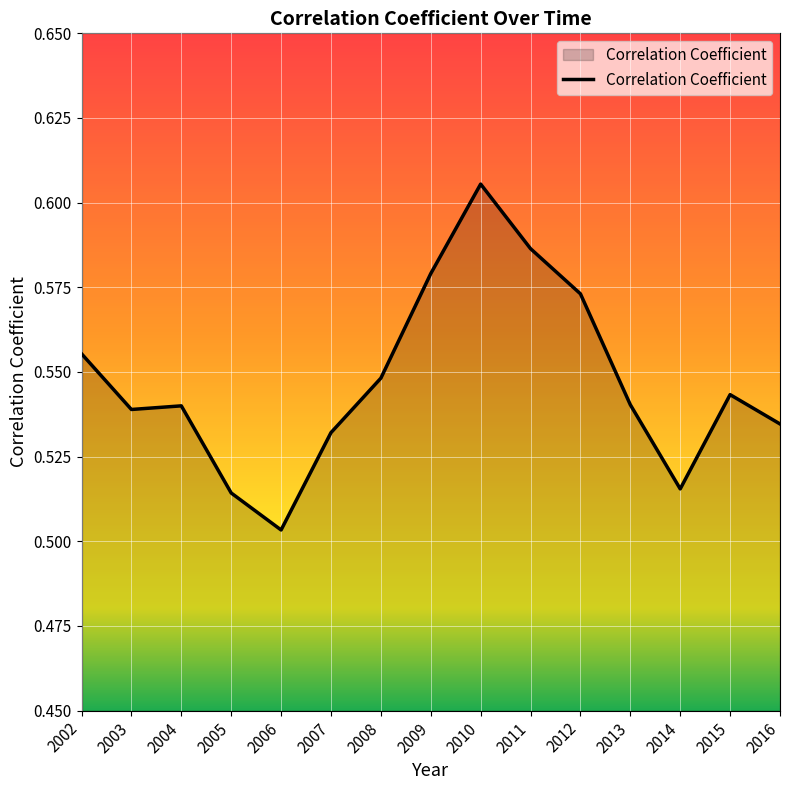

Between 2012 and 2008, which is larger?

2012